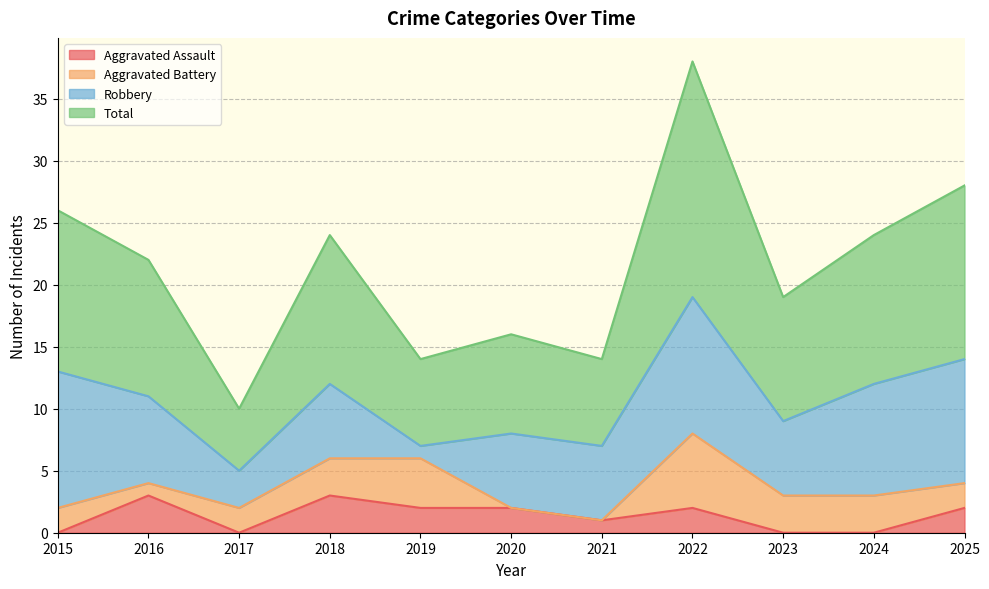

Is it true that Aggravated Assault equals 0 at 2024?

True